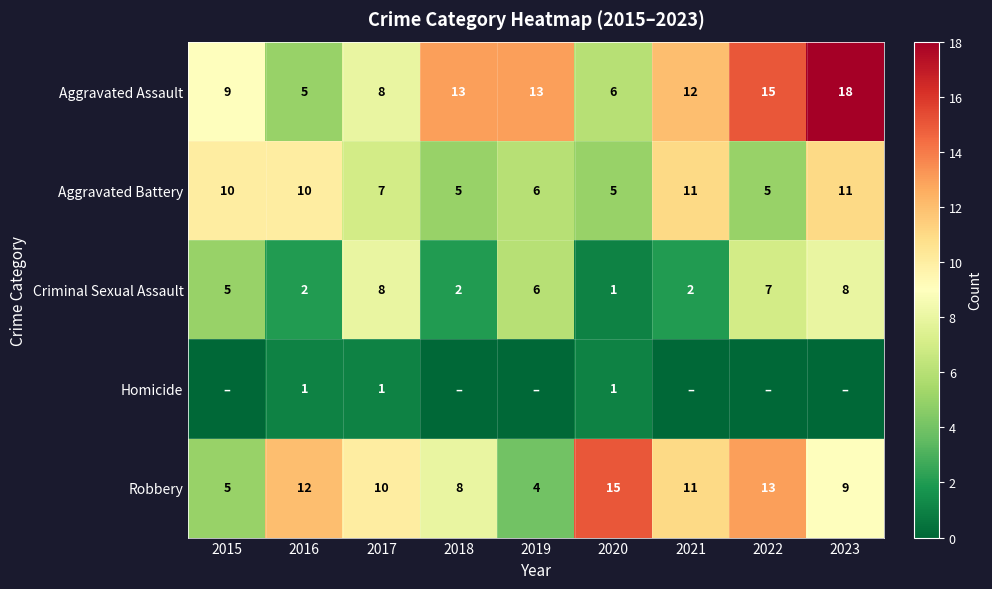

What value does the Aggravated Assault series have at 2021, to the nearest 10?

10